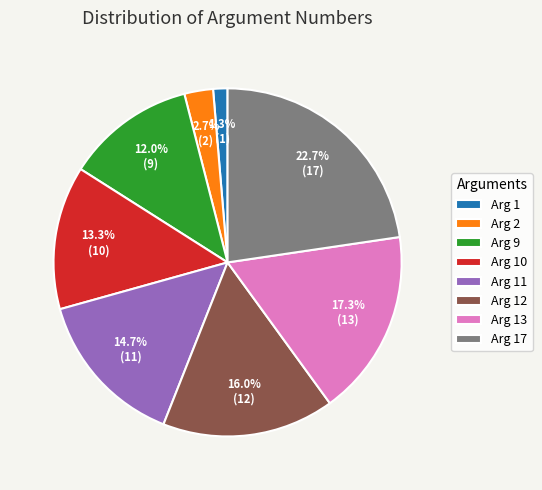

To the nearest percent, what is the combined percentage of Arg 10 and Arg 2?

16%